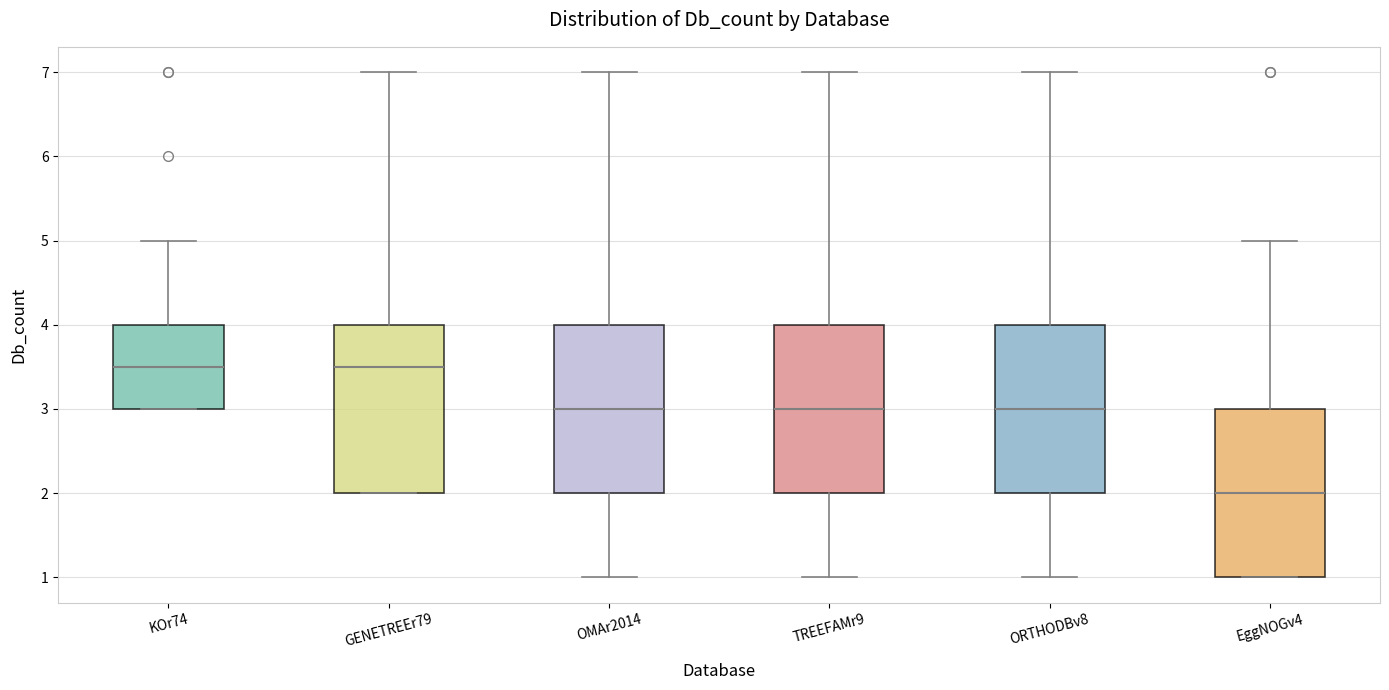

Reading left to right, transcribe this box plot: for each box, give where its median line is, the range the box spans, and where its two whiskers end, as read against the y-axis. The values are not printed on the chart, so give them approximately, as read against the axis.

KOr74: median 3.5, box 3.0 to 4.0, whiskers 3.0 to 5.0
GENETREEr79: median 3.5, box 2.0 to 4.0, whiskers 2.0 to 7.0
OMAr2014: median 3.0, box 2.0 to 4.0, whiskers 1.0 to 7.0
TREEFAMr9: median 3.0, box 2.0 to 4.0, whiskers 1.0 to 7.0
ORTHODBv8: median 3.0, box 2.0 to 4.0, whiskers 1.0 to 7.0
EggNOGv4: median 2.0, box 1.0 to 3.0, whiskers 1.0 to 5.0